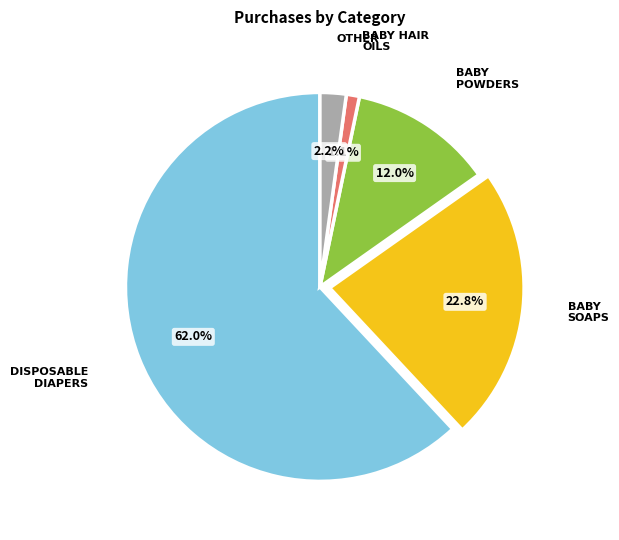

Does any single category account for the majority?

Yes